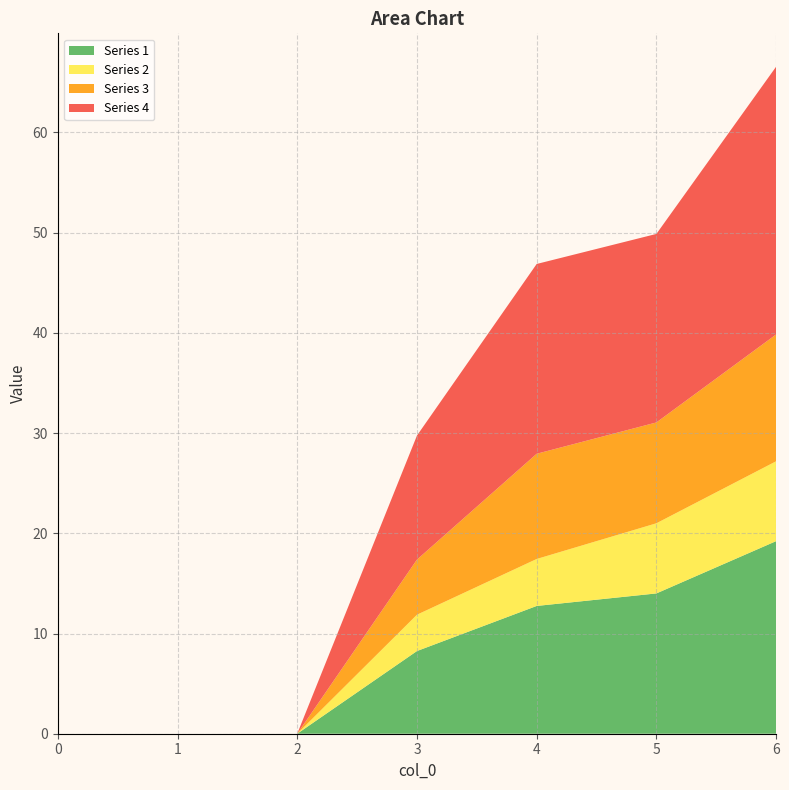

Reading right to left, what are all the values shown in this chart?

Series 1: 19.2	14.0	12.8	8.2	0.0	0.0	0.0
Series 2: 8.0	7.0	4.7	3.6	0.0	0.0	0.0
Series 3: 12.7	10.1	10.5	5.5	0.0	0.0	0.0
Series 4: 26.7	18.8	18.9	12.4	0.0	0.0	0.0